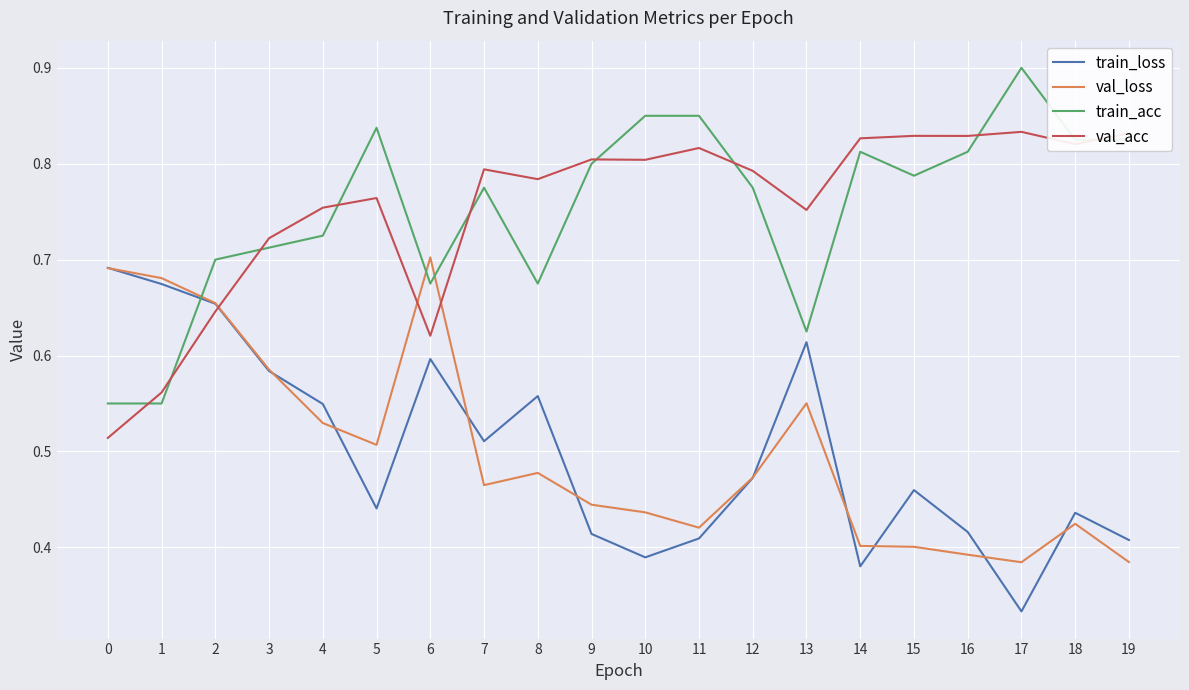

The val_acc series shows 0.7 at 0. True or false?

False